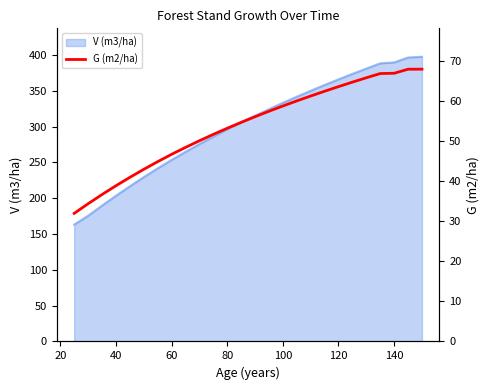

Is it true that V (m3/ha) equals 296.2 at 80?

True